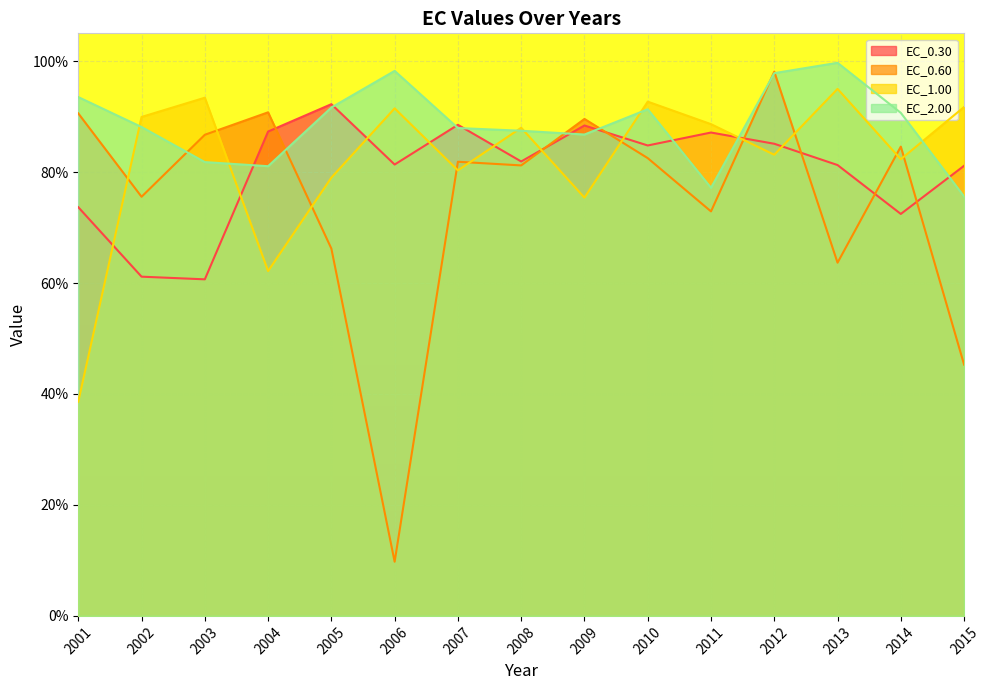

What is the spread (max minus min) of values at 2001?

54.9